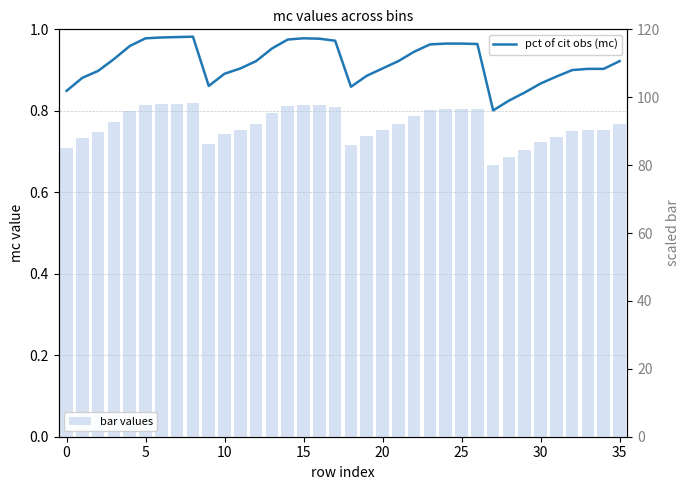

What is the total value across all series at 18?

86.8